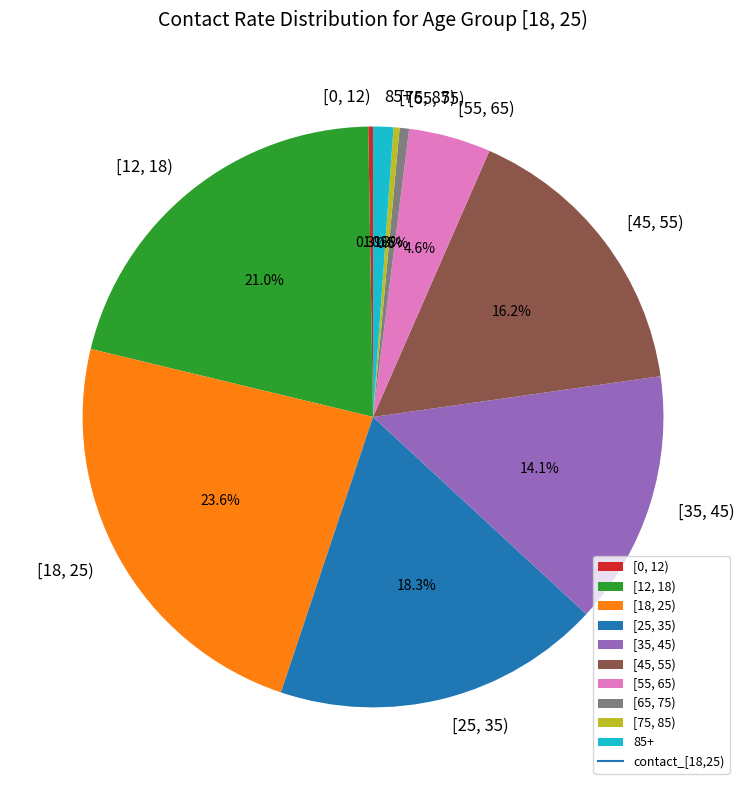

Which category has the biggest portion of the pie?

[18, 25)